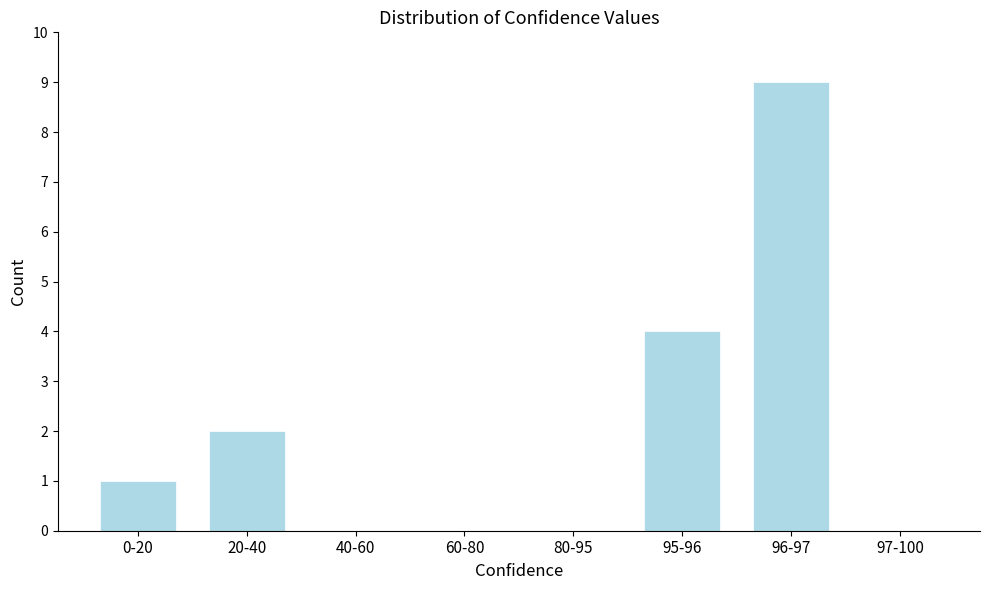

Reading right to left, what are all the values shown in this chart?

97-100=0	96-97=9	95-96=4	80-95=0	60-80=0	40-60=0	20-40=2	0-20=1